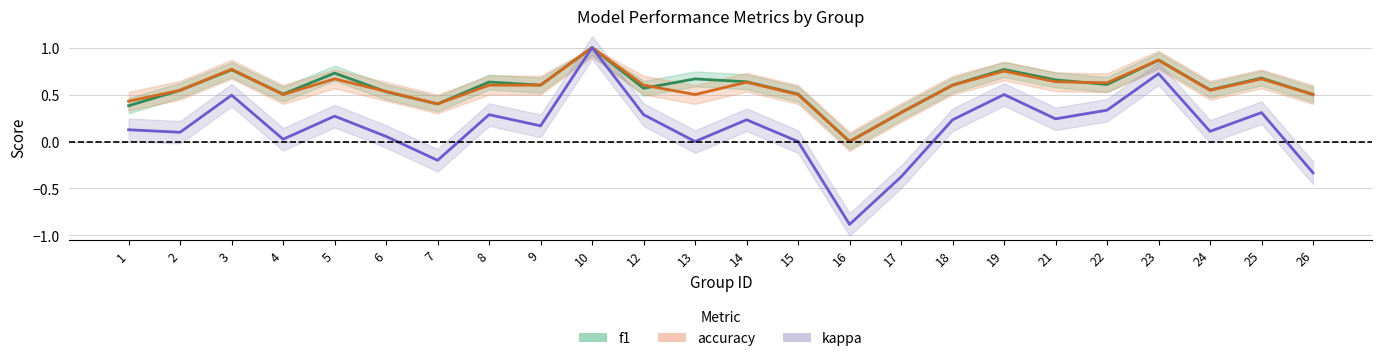

What is the value of the f1 point at the 7th from the left?

0.4